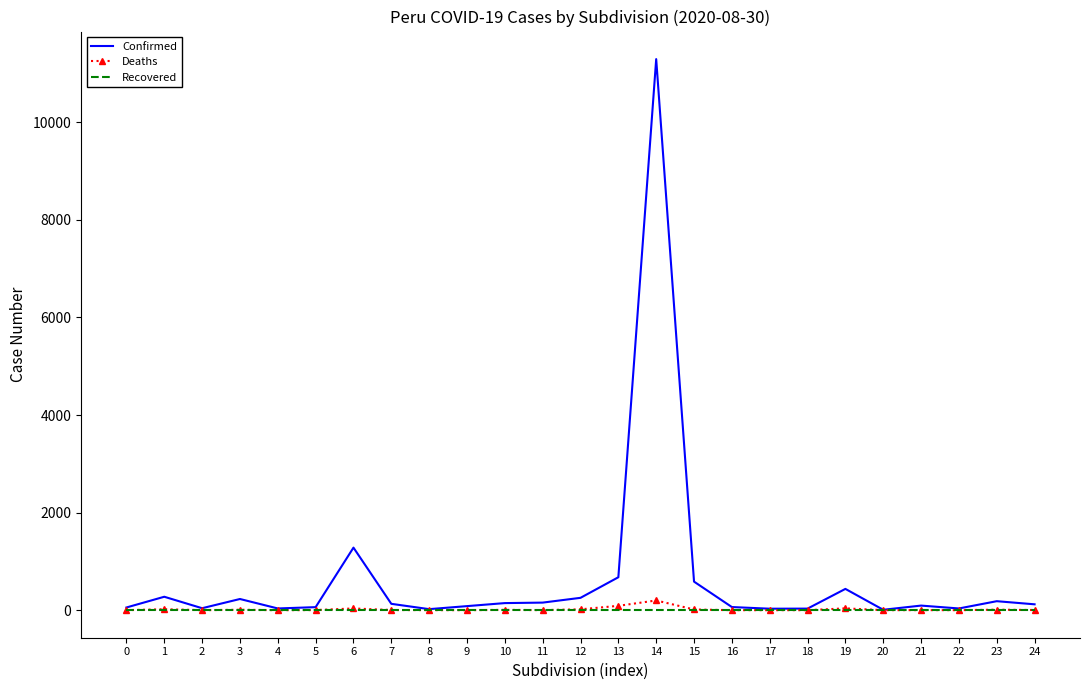

Which series has the largest total across all categories?

Confirmed